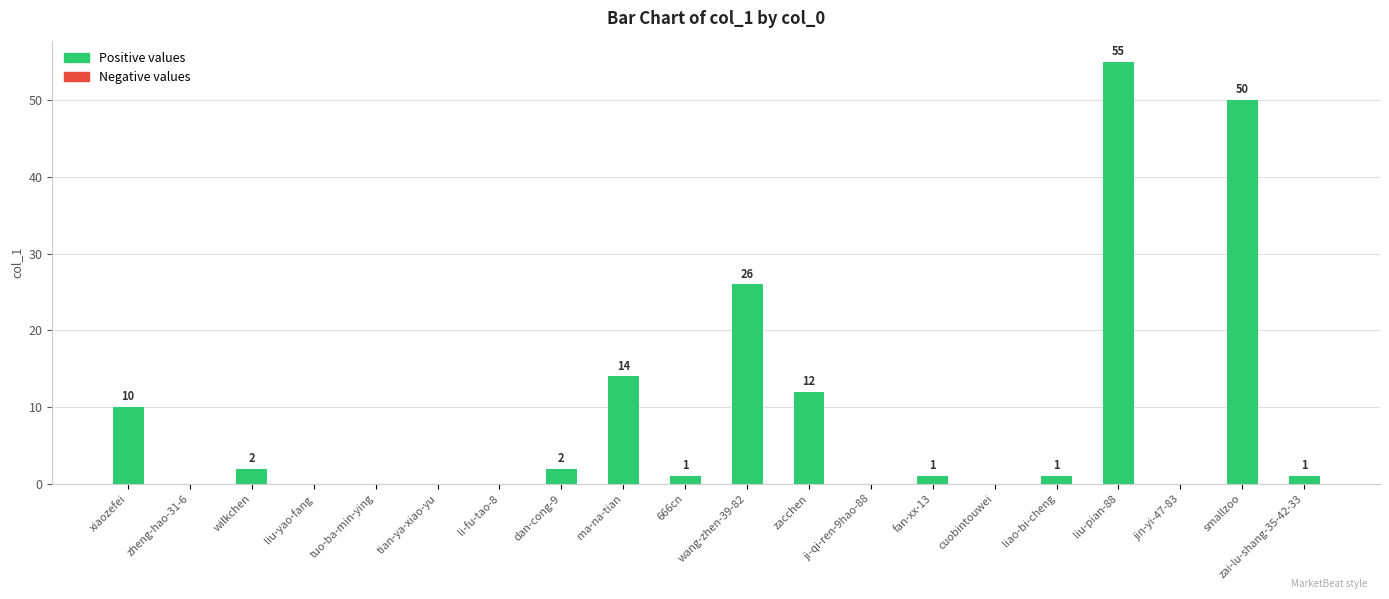

Where is the data nearest to the value 27?

wang-zhen-39-82